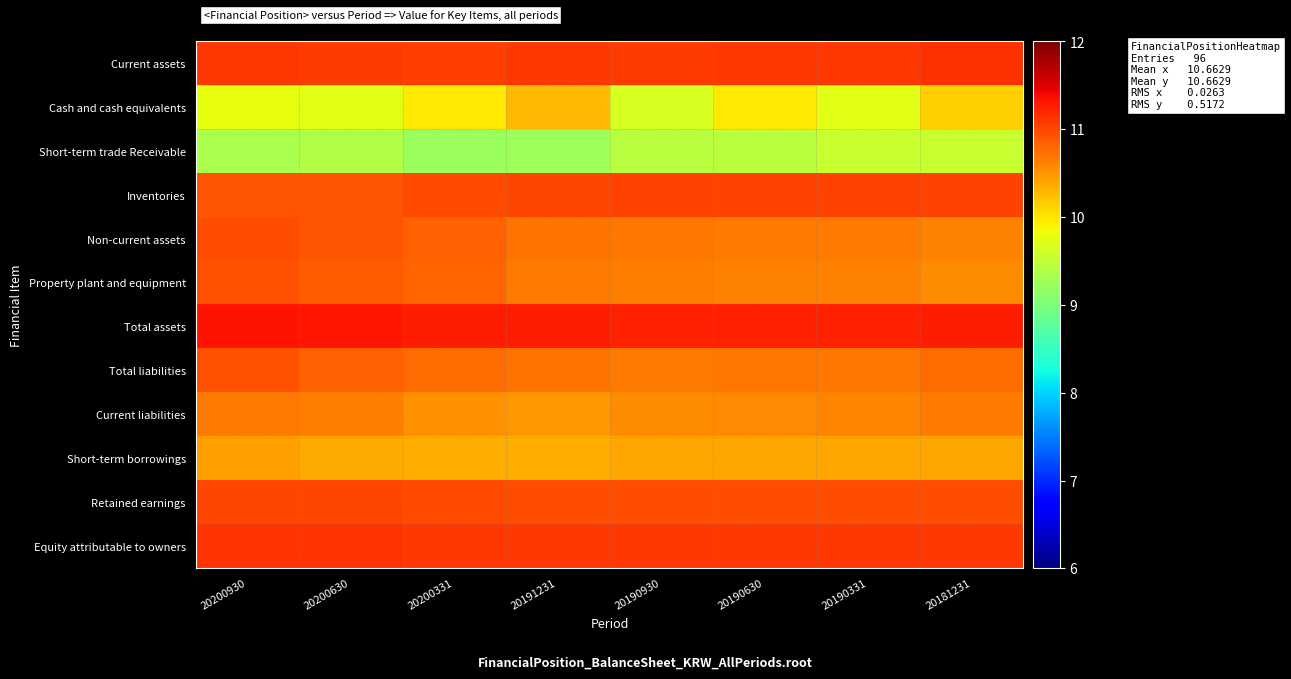

Reading left to right, extract all data points from this chart.

Current assets: 20200930=11.1	20200630=11.1	20200331=11.1	20191231=11.1	20190930=11.1	20190630=11.1	20190331=11.1	20181231=11.2
Cash and cash equivalents: 20200930=9.8	20200630=9.7	20200331=10.0	20191231=10.3	20190930=9.7	20190630=10.0	20190331=9.7	20181231=10.1
Short-term trade Receivable: 20200930=9.4	20200630=9.4	20200331=9.2	20191231=9.3	20190930=9.4	20190630=9.5	20190331=9.5	20181231=9.6
Inventories: 20200930=10.9	20200630=10.9	20200331=11.0	20191231=11.0	20190930=11.0	20190630=11.0	20190331=11.0	20181231=11.0
Non-current assets: 20200930=11.0	20200630=10.9	20200331=10.8	20191231=10.7	20190930=10.7	20190630=10.7	20190331=10.7	20181231=10.6
Property plant and equipment: 20200930=10.9	20200630=10.9	20200331=10.8	20191231=10.7	20190930=10.6	20190630=10.6	20190331=10.6	20181231=10.6
Total assets: 20200930=11.3	20200630=11.3	20200331=11.3	20191231=11.3	20190930=11.2	20190630=11.2	20190331=11.2	20181231=11.3
Total liabilities: 20200930=10.9	20200630=10.8	20200331=10.8	20191231=10.7	20190930=10.7	20190630=10.7	20190331=10.7	20181231=10.8
Current liabilities: 20200930=10.7	20200630=10.7	20200331=10.5	20191231=10.5	20190930=10.6	20190630=10.6	20190331=10.6	20181231=10.7
Short-term borrowings: 20200930=10.5	20200630=10.4	20200331=10.3	20191231=10.3	20190930=10.4	20190630=10.4	20190331=10.4	20181231=10.4
Retained earnings: 20200930=11.0	20200630=11.0	20200331=11.0	20191231=11.0	20190930=11.0	20190630=11.0	20190331=11.0	20181231=11.0
Equity attributable to owners: 20200930=11.1	20200630=11.1	20200331=11.1	20191231=11.1	20190930=11.1	20190630=11.1	20190331=11.1	20181231=11.1